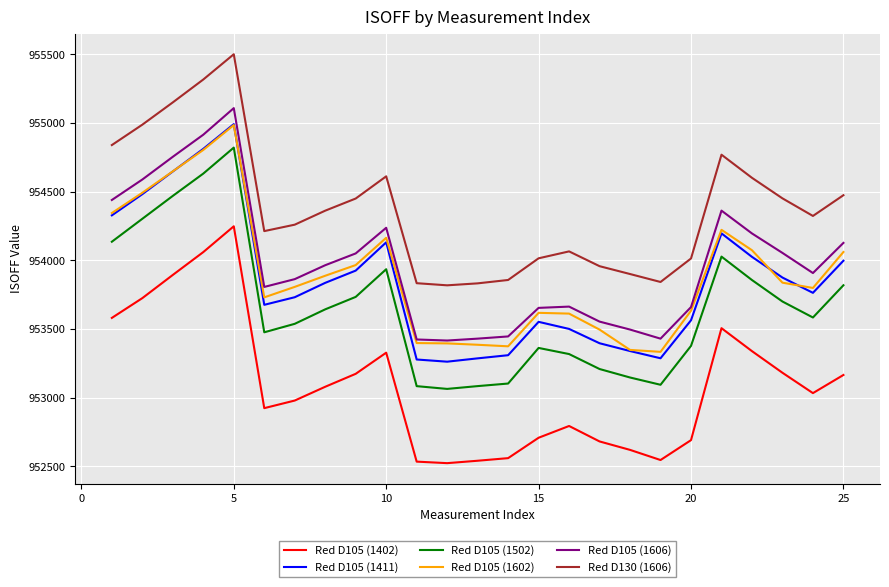

True or false: Red D105 (1402) and Red D130 (1606) intersect in this chart.

False